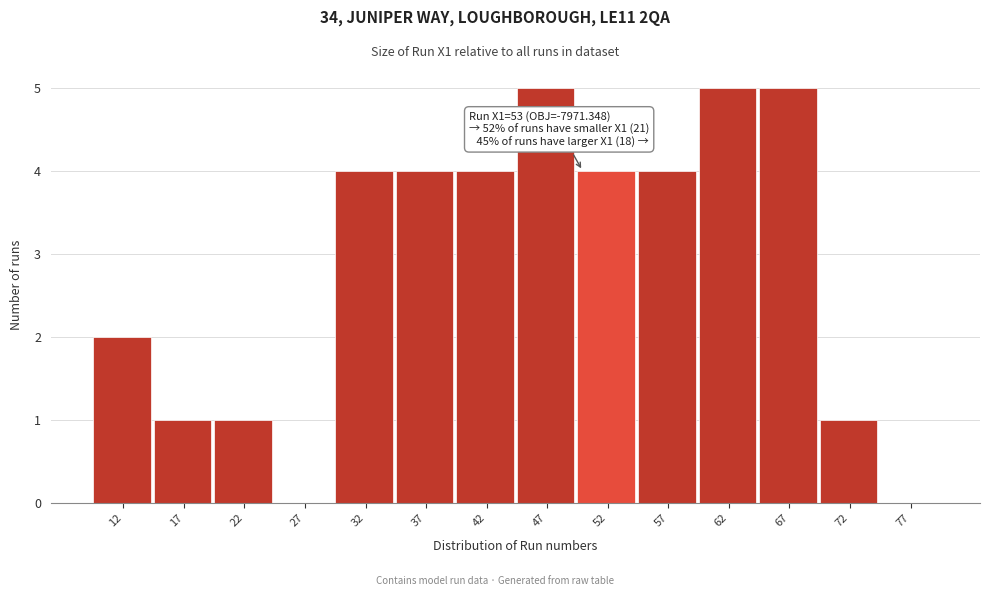

Reading left to right, list all the values displayed in this chart.

12=2	17=1	22=1	27=0	32=4	37=4	42=4	47=5	52=4	57=4	62=5	67=5	72=1	77=0